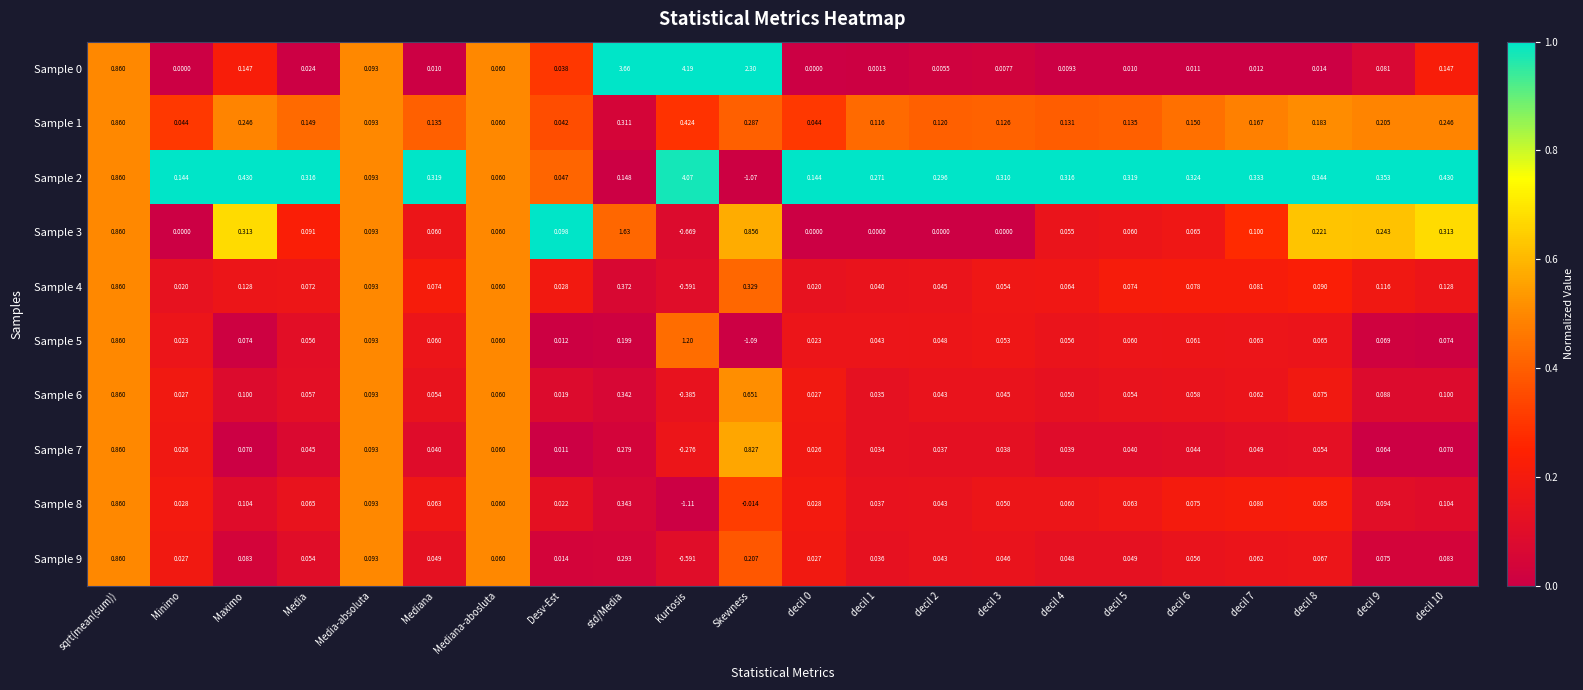

Is the value of Sample 8 at decil 1 greater than the value of Sample 0 at decil 9?

No